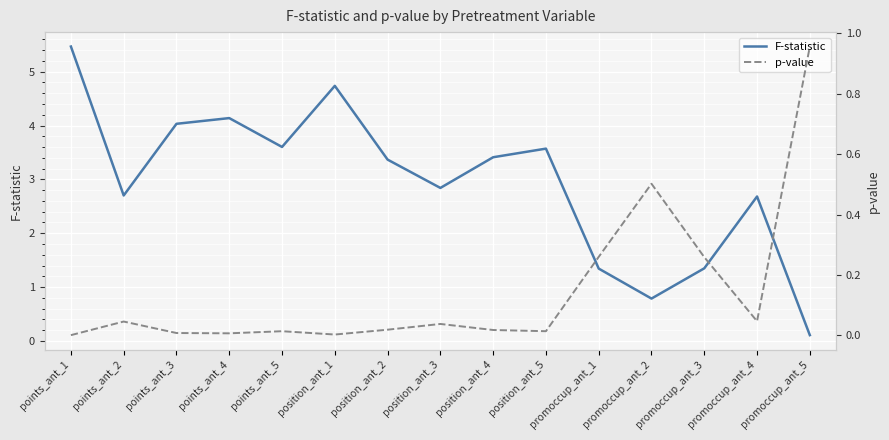

Does the chart display data point markers on the line(s)?

No